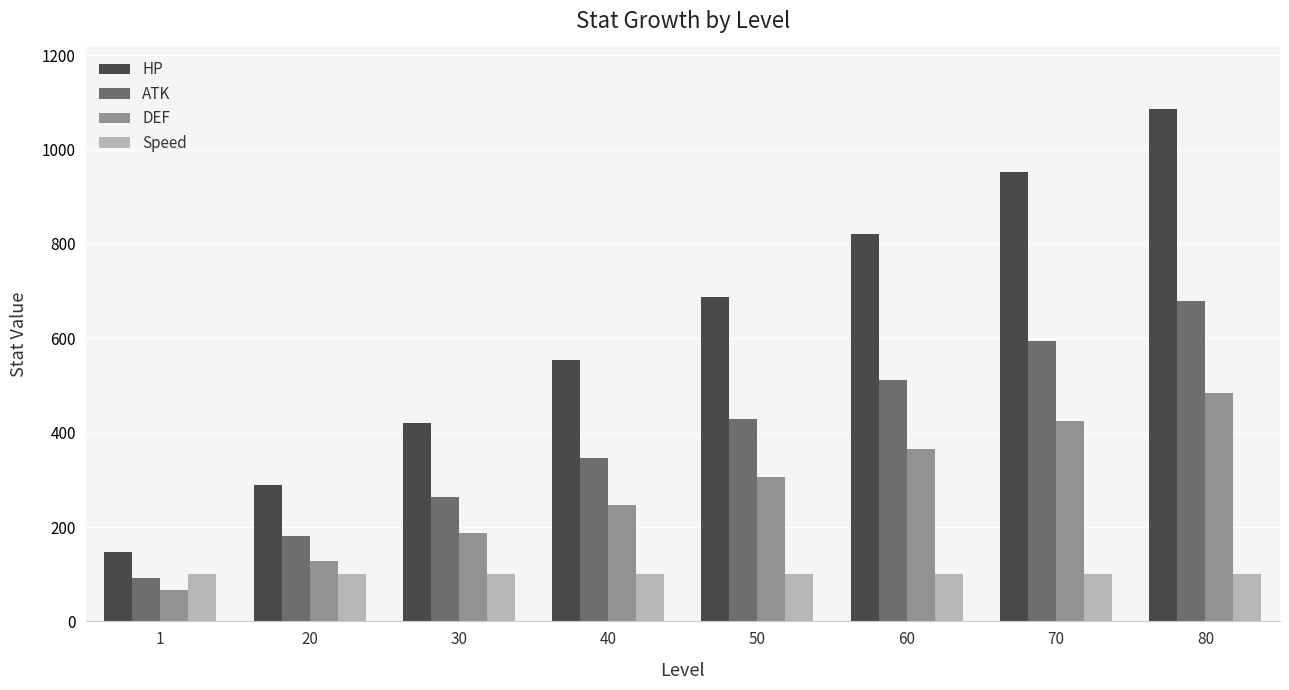

What is the difference between the DEF values at 60 and 40?

119